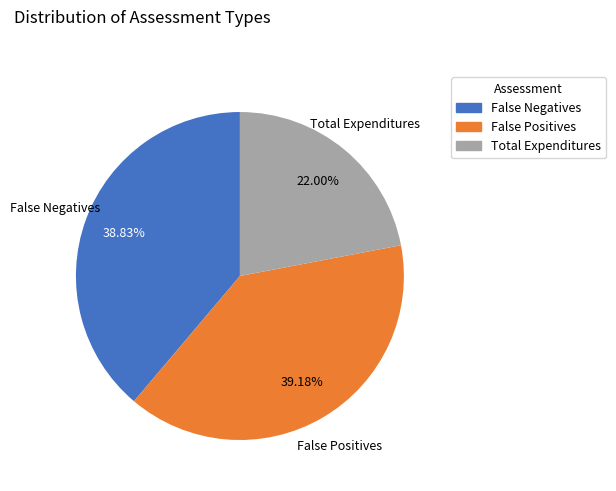

To the nearest percent, what is the average slice percentage?

33%